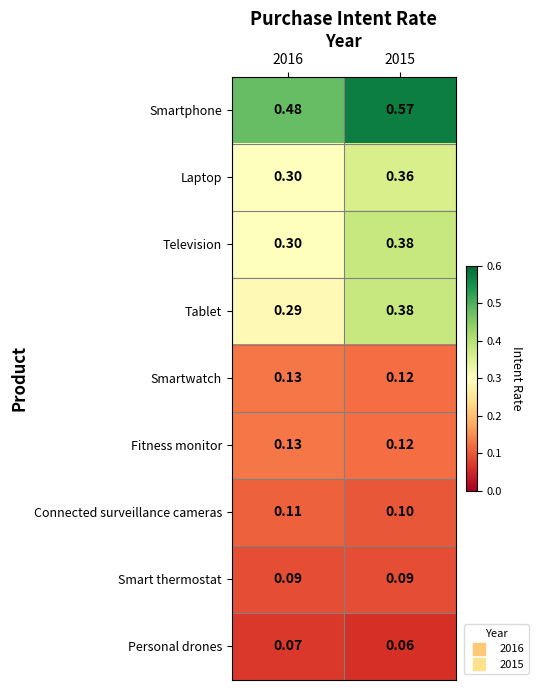

Which series has the largest total across all categories?

Smartphone